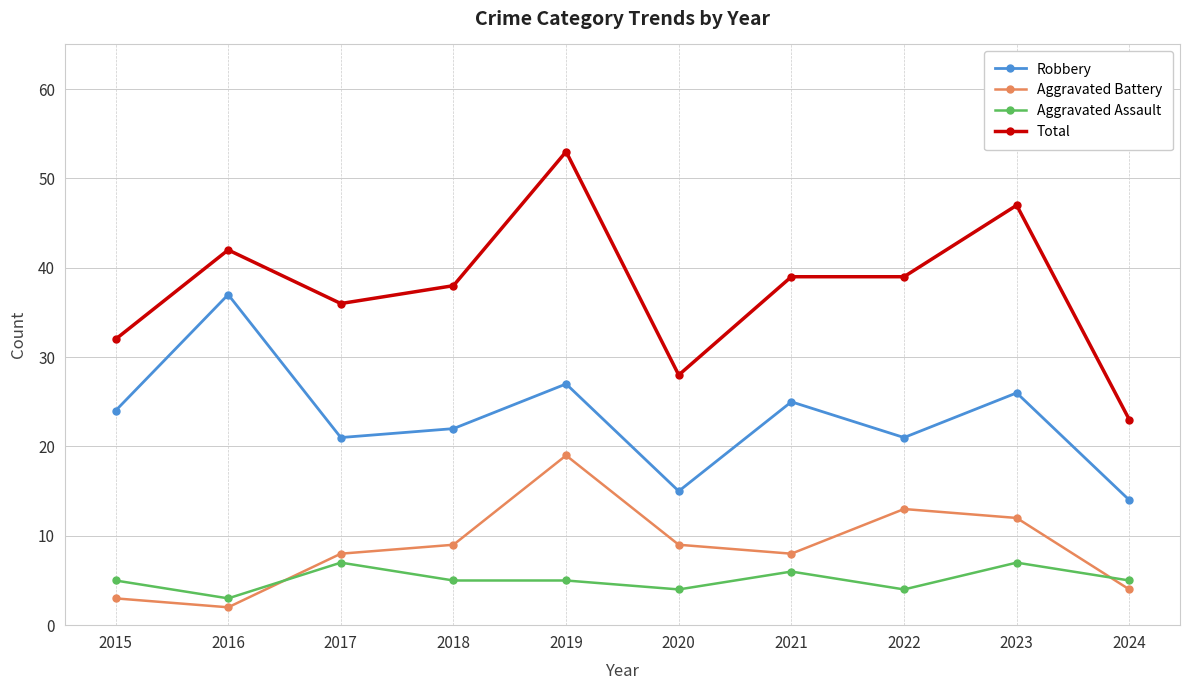

In Robbery, how many points are lower than both neighbors (excluding endpoints)?

3